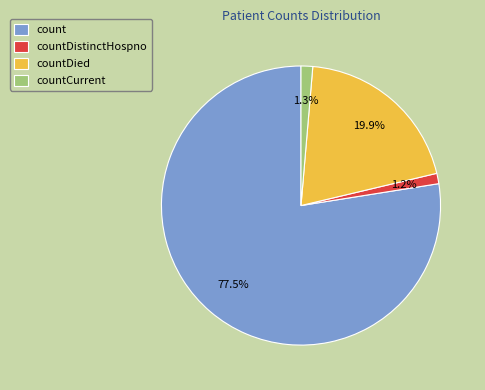

Is there any slice that represents more than half of the pie?

Yes